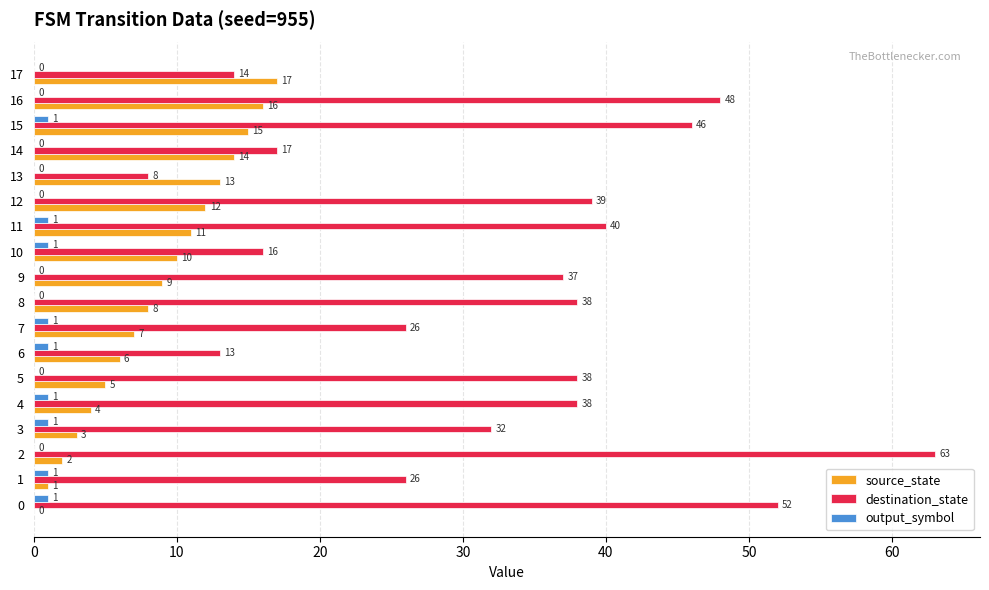

Count the output_symbol values in the range 0 to 1.

18